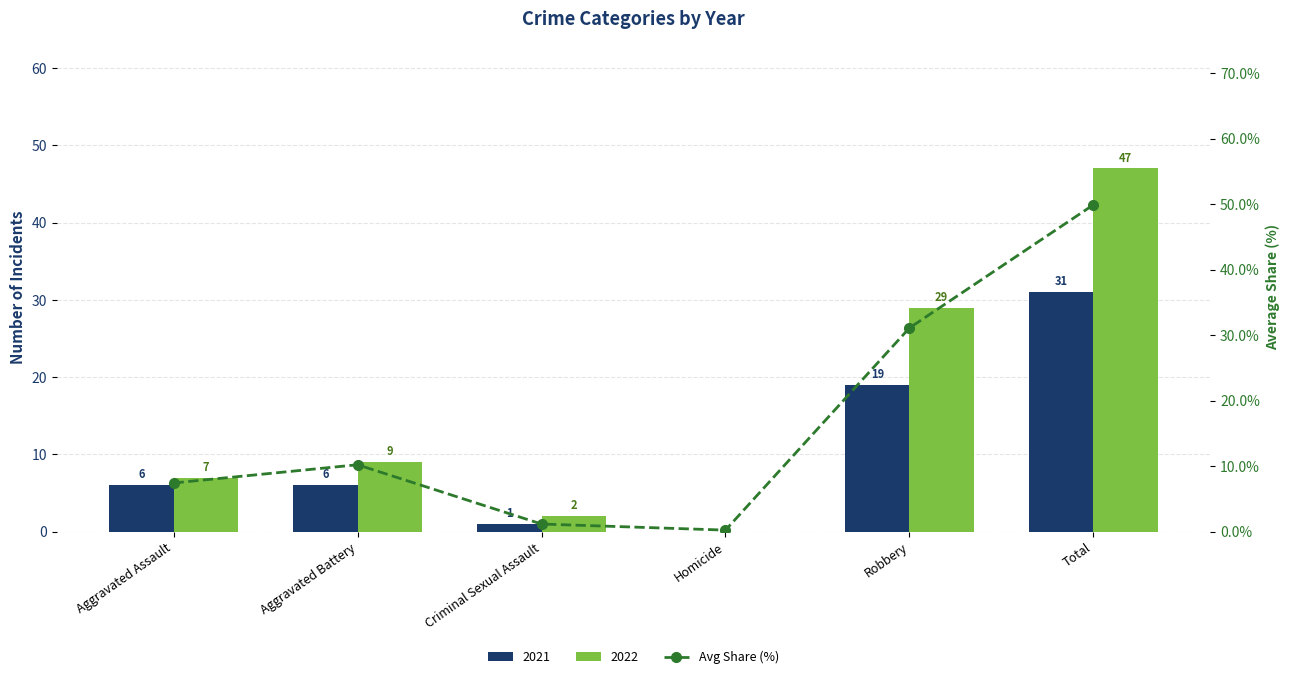

What is the sum of all values?

100.0